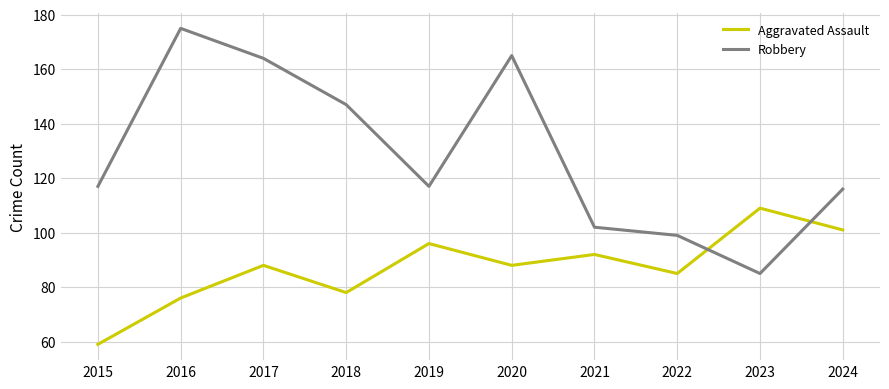

Which series has the largest total across all categories?

Robbery